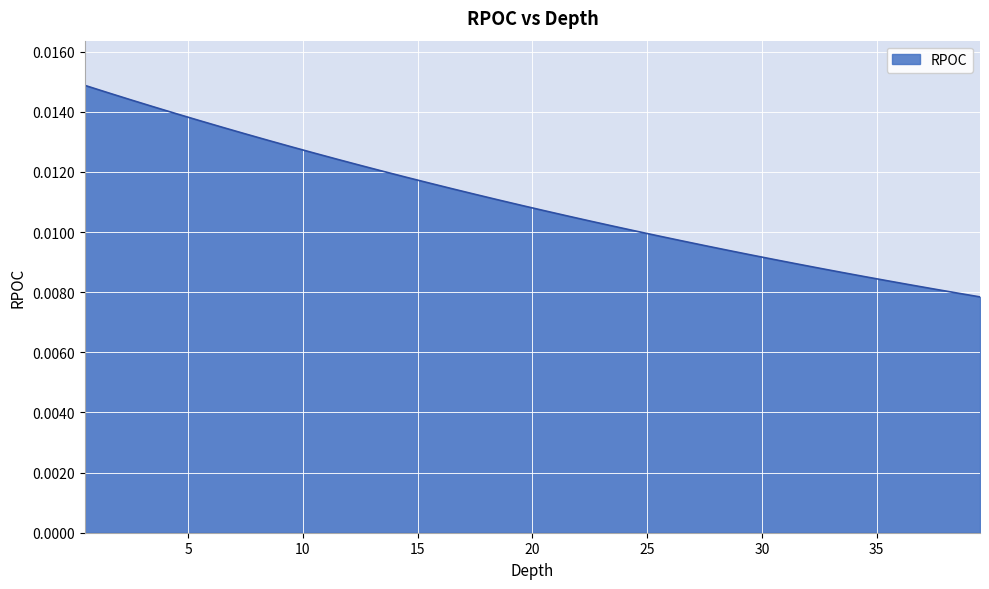

How many lines are shown in the chart?

1